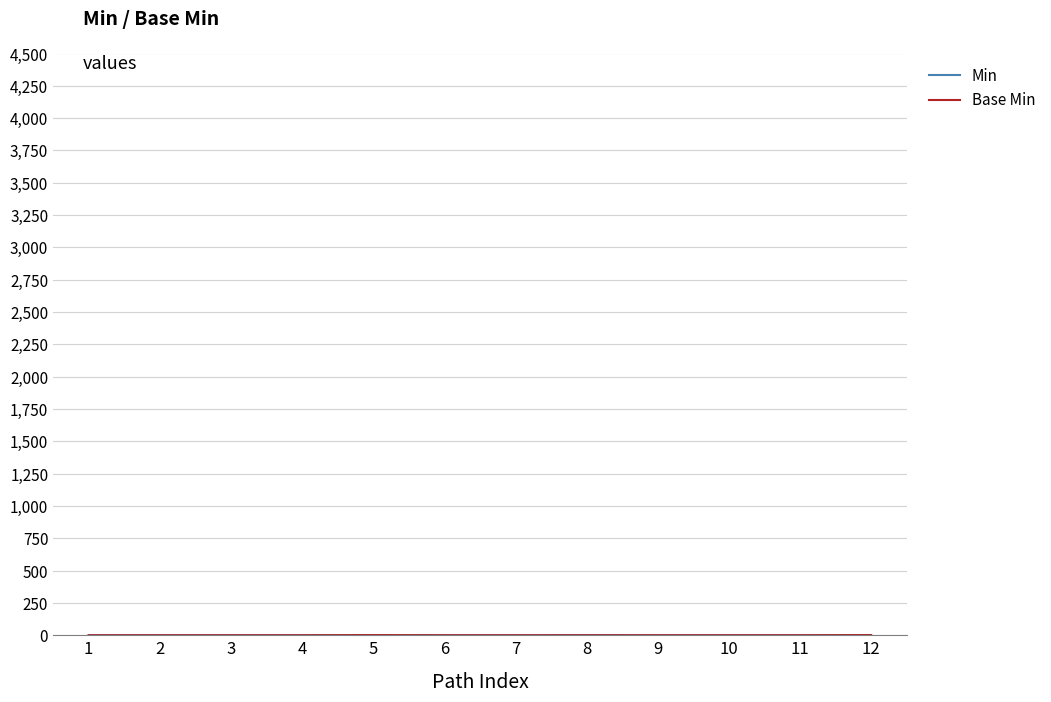

True or false: Base Min and Min cross at least once.

False